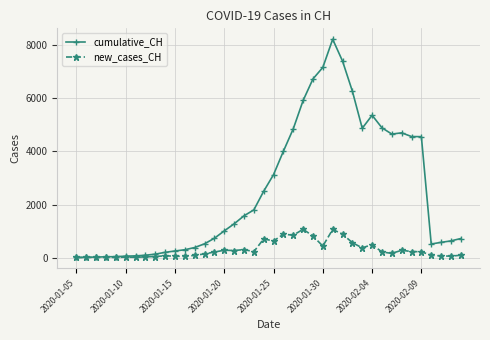

List the series in order of their overall mean, lowest first.

new_cases_CH, cumulative_CH